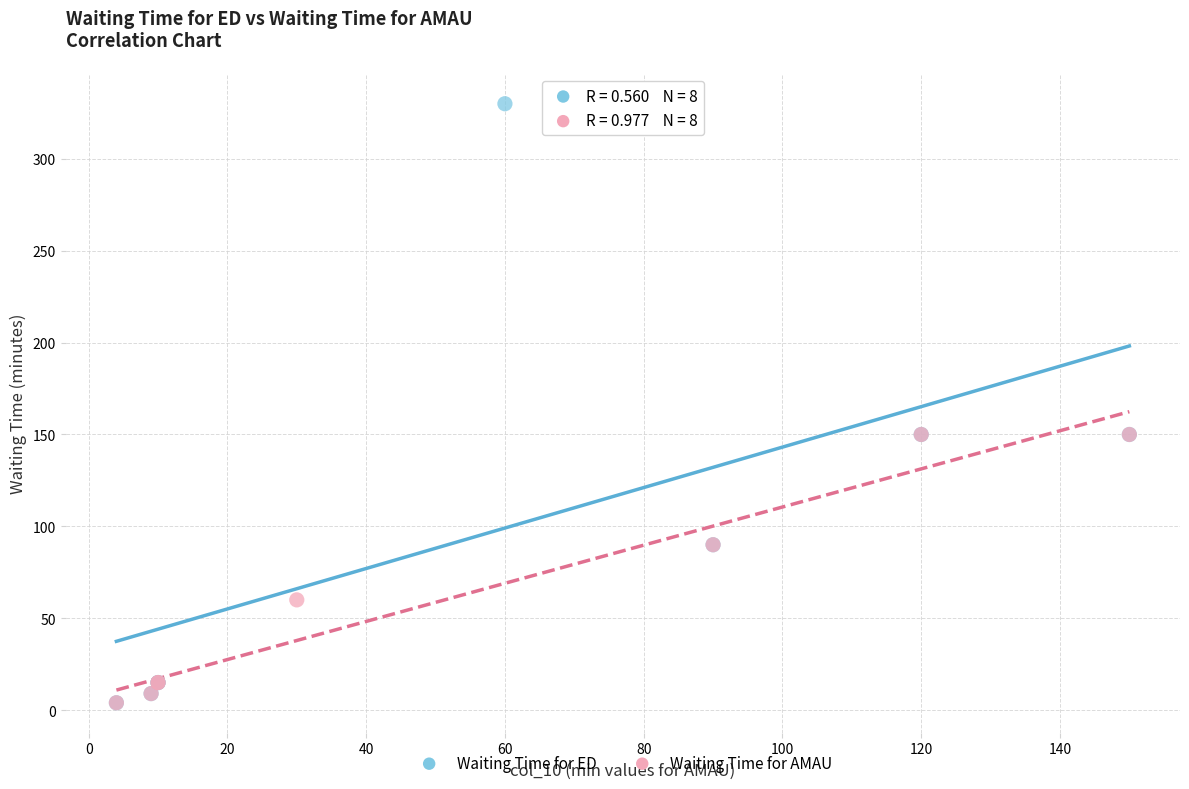

Which series reaches the maximum Y coordinate?

Waiting Time for ED